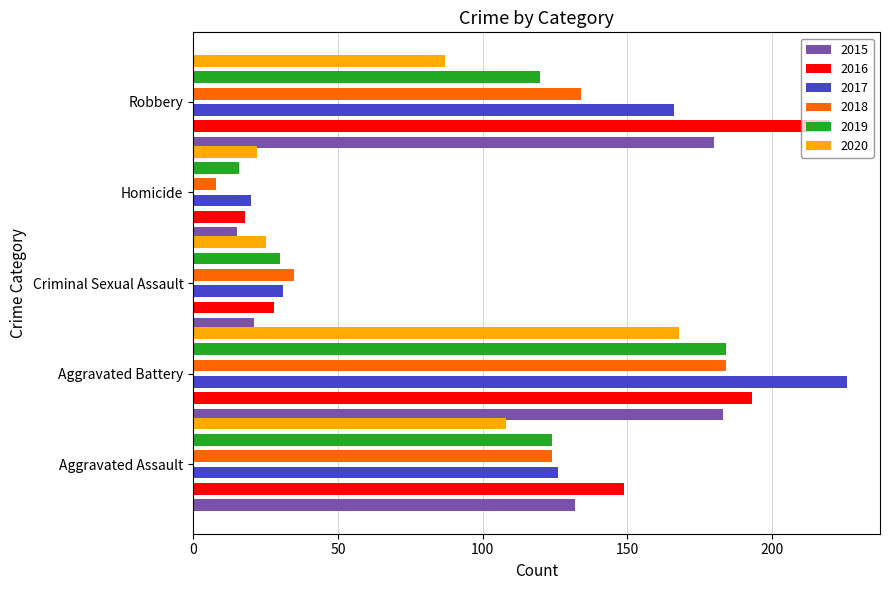

What is the label of the 3rd bar from the right?

Criminal Sexual Assault